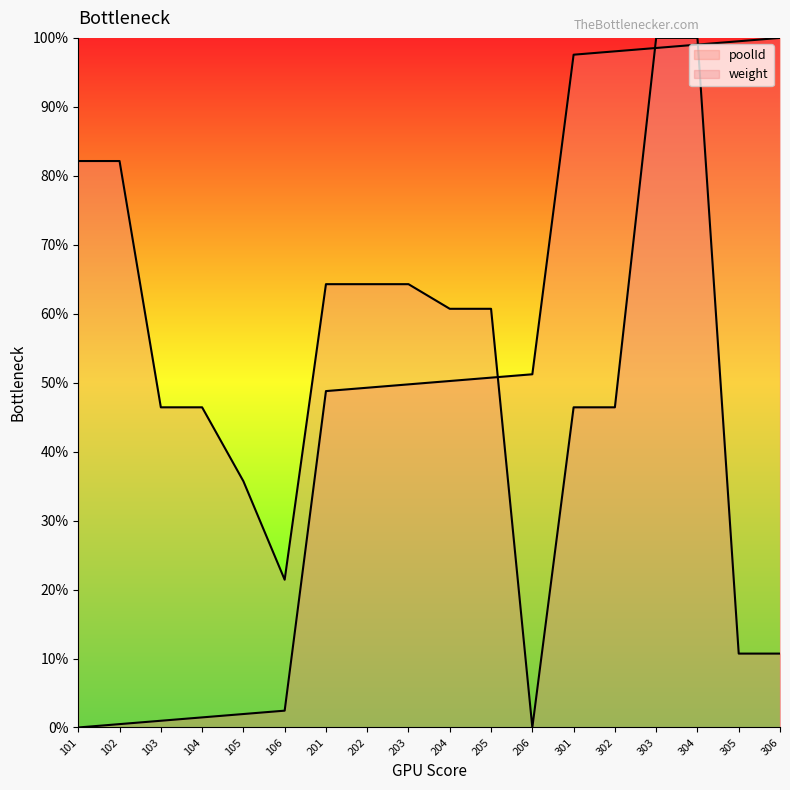

At which label is poolId closest to 50?

203